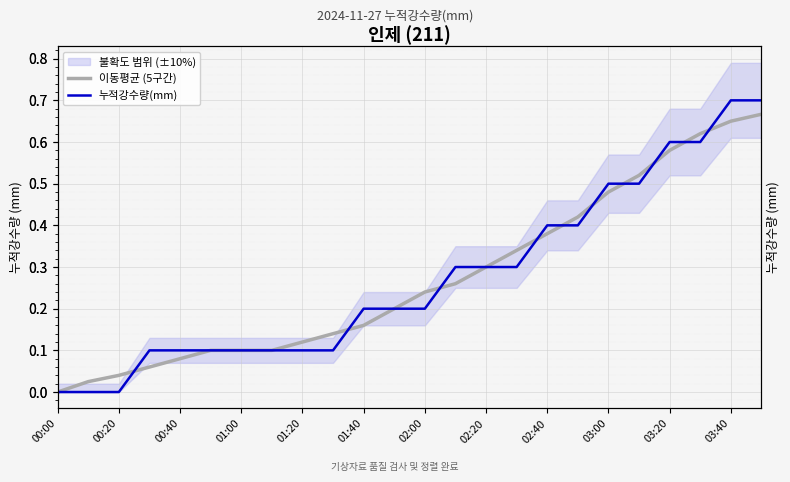

Count the number of categories in the chart.

24